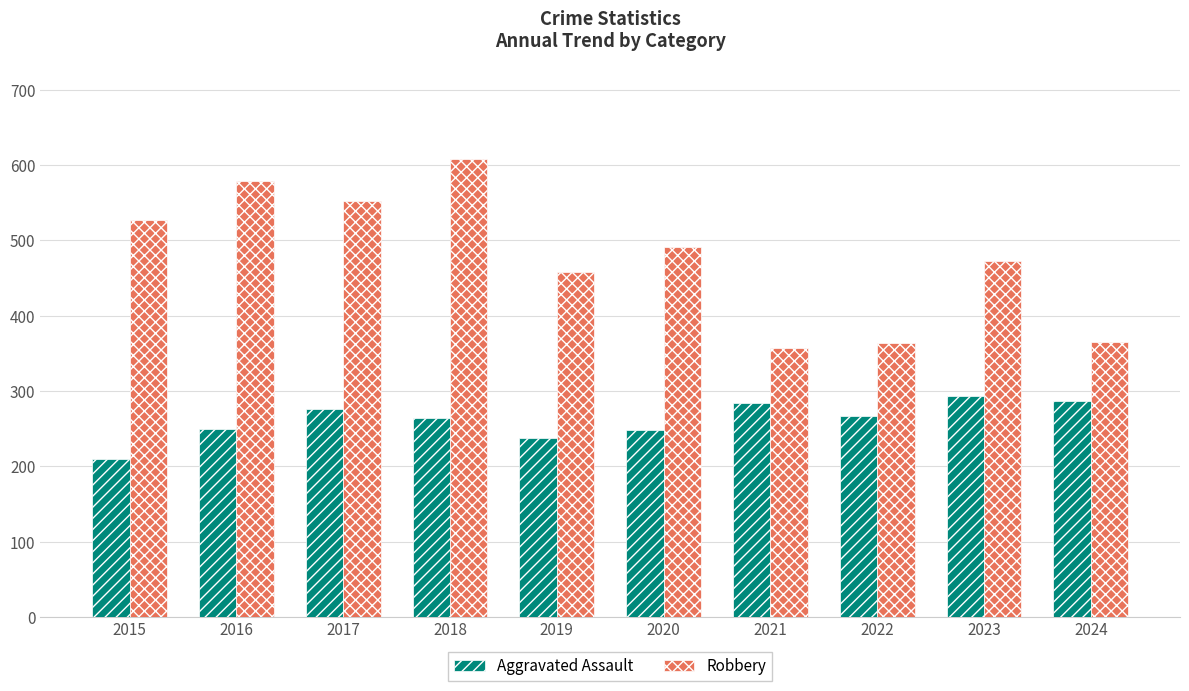

How many values in the Robbery series are below 491?

5